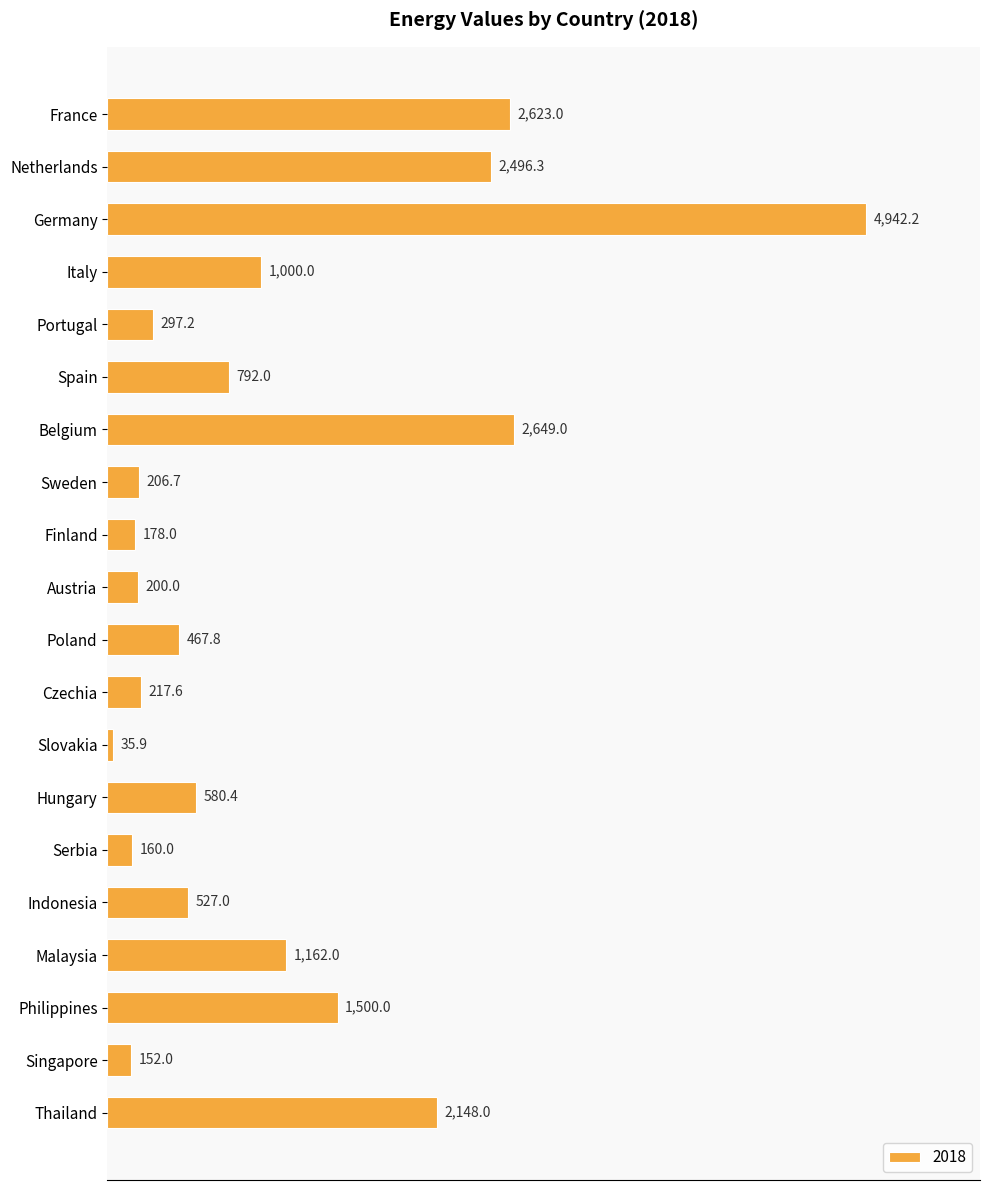

What is the sum of the values at France and Indonesia?

3150.0